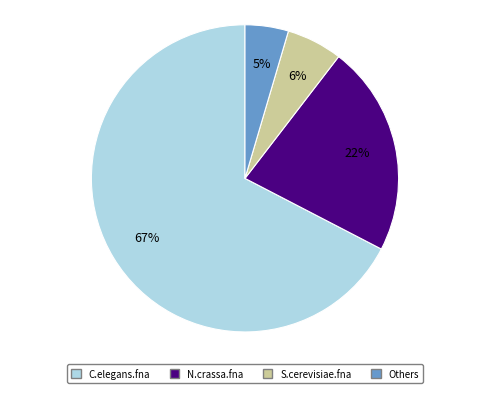

Is it true that N.crassa.fna is 22% of the pie?

True